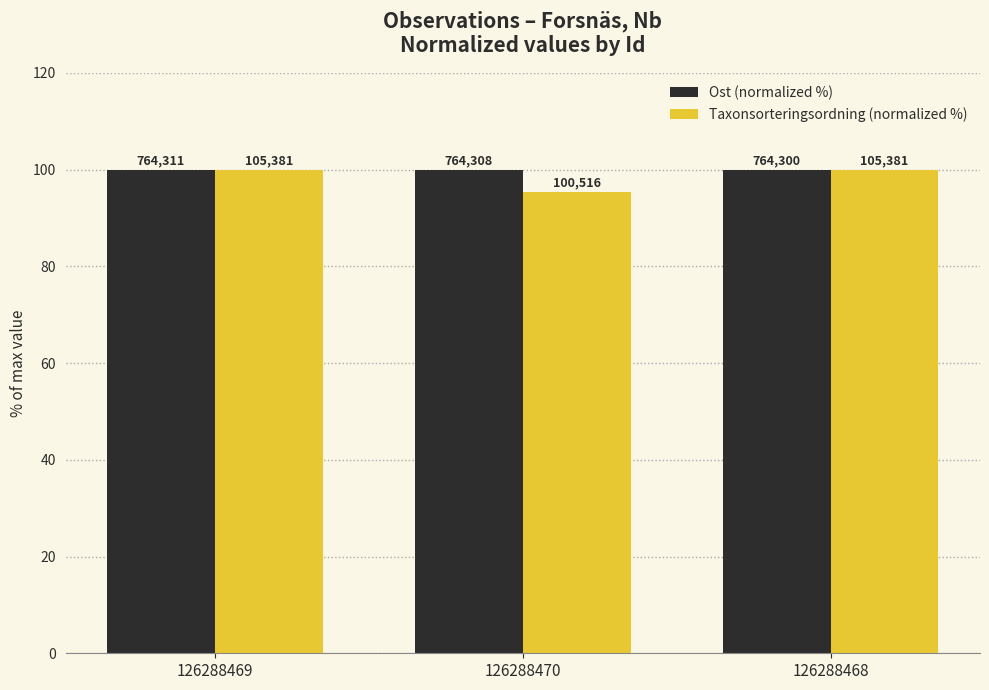

Is it true that Taxonsorteringsordning (normalized %) equals 45.8 at 126288468?

False